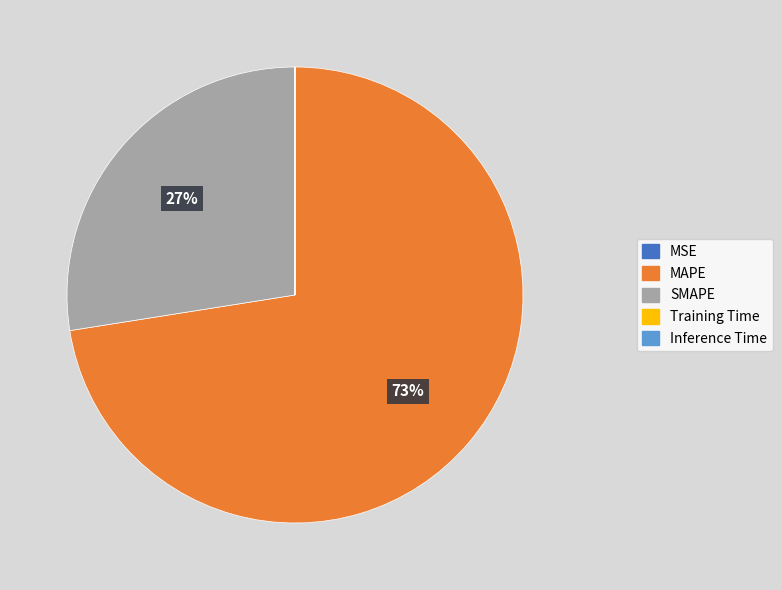

Is there a majority slice in this chart?

Yes